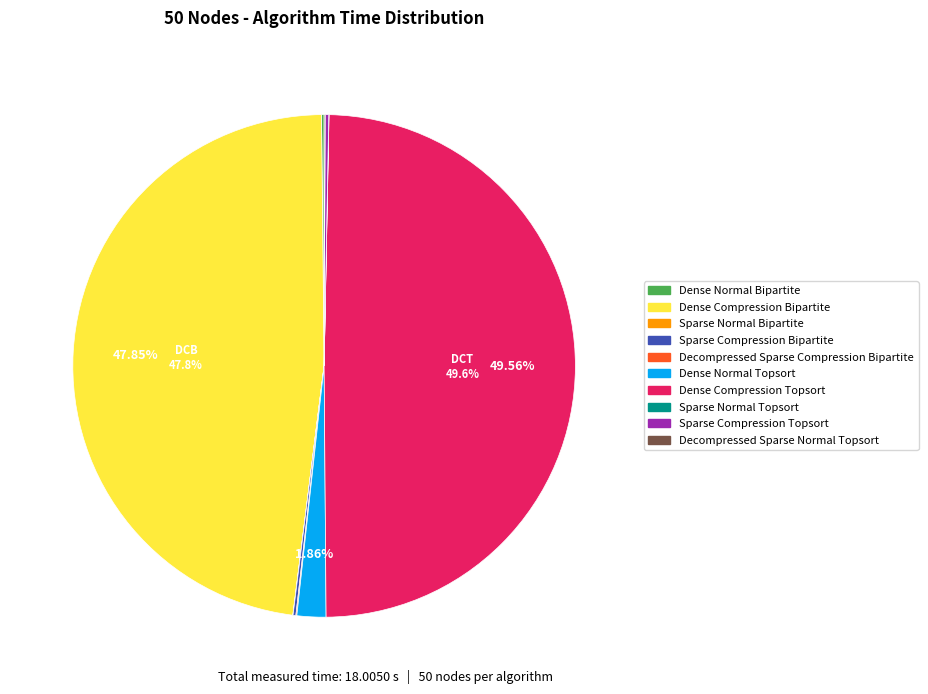

What is the largest slice in the pie chart?

Dense Compression Topsort